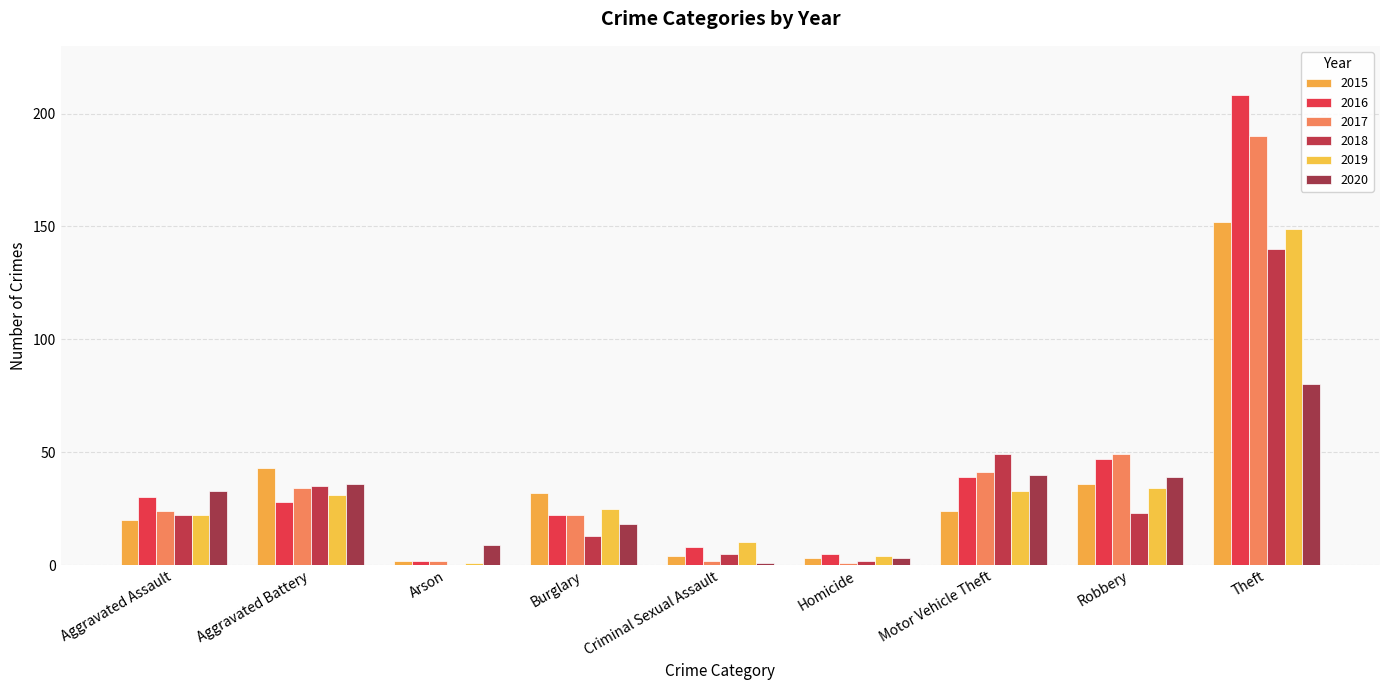

How many groups of bars are there?

9